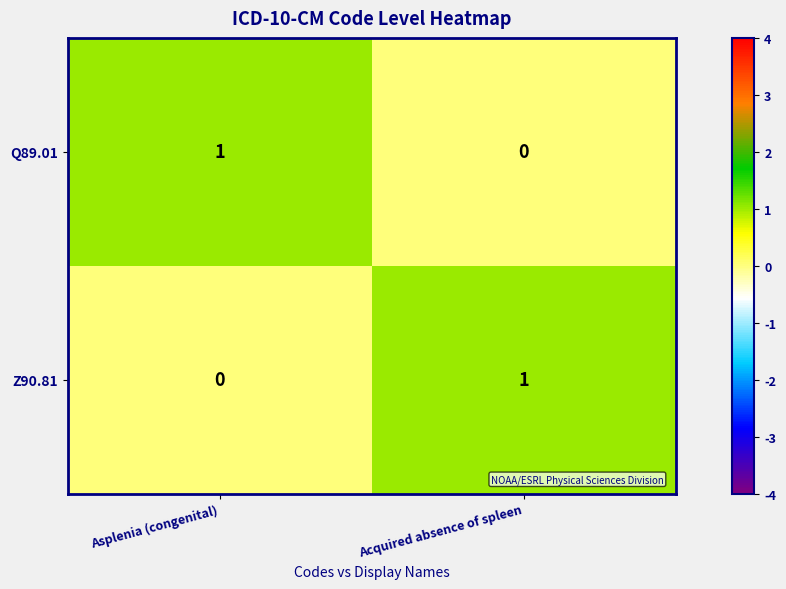

The value of Q89.01 at Asplenia (congenital) is 2. True or false?

False